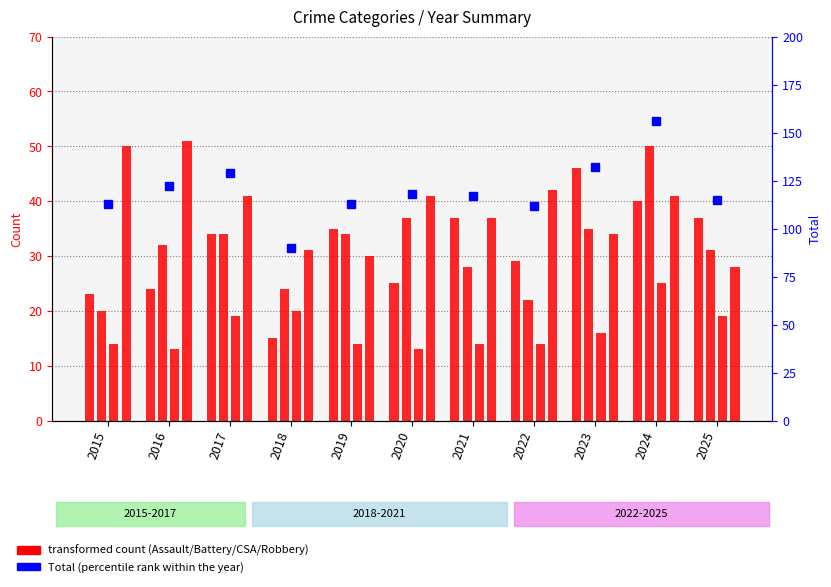

Which has a higher value, 2021 or 2018?

2021